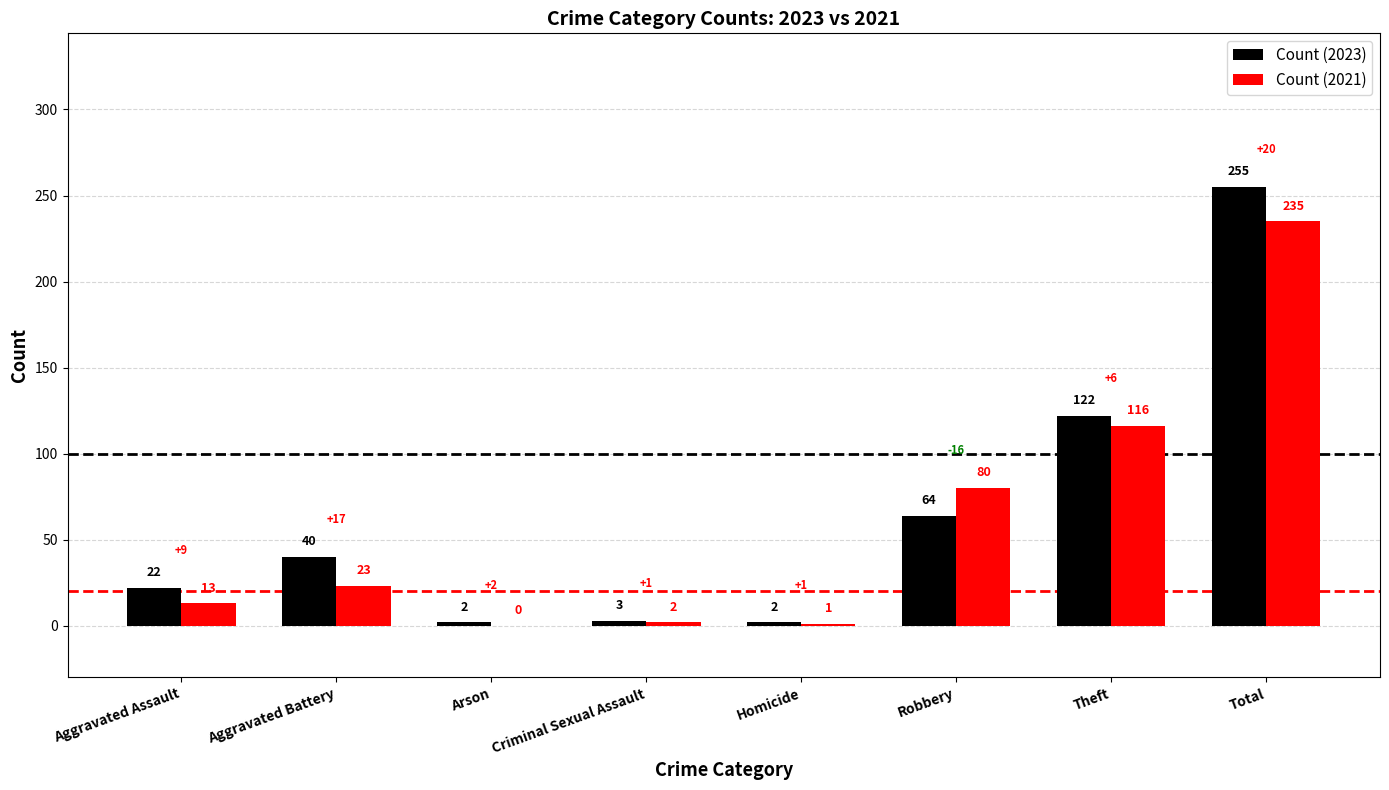

What is the maximum value shown in the chart?

255